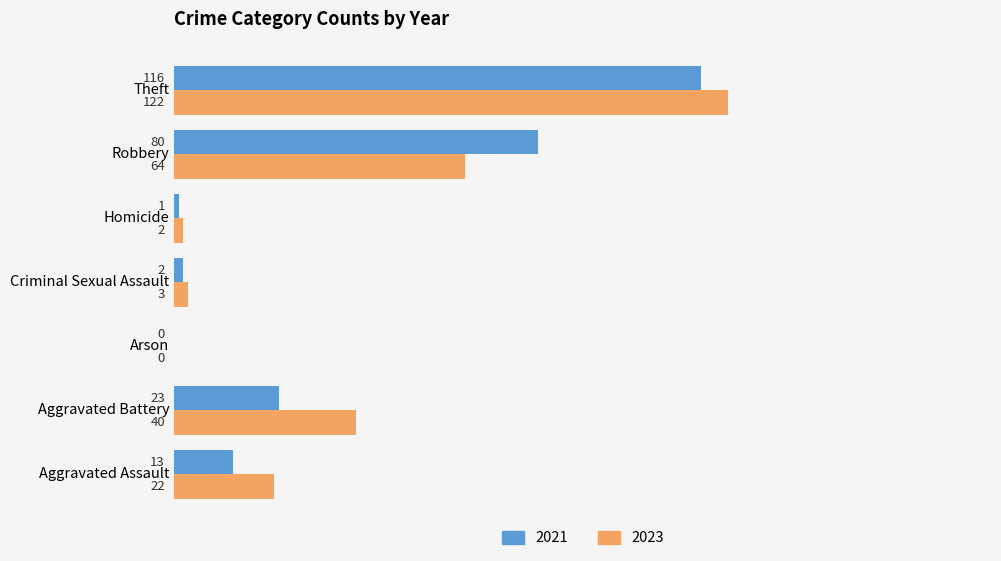

Is it true that 2021 equals 13 at Aggravated Assault?

True